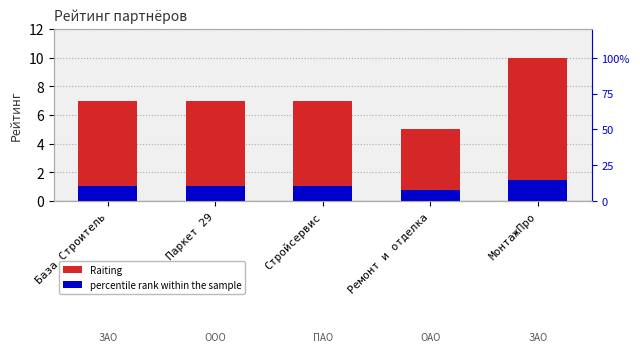

Is it true that the value at Стройсервис is 7?

True